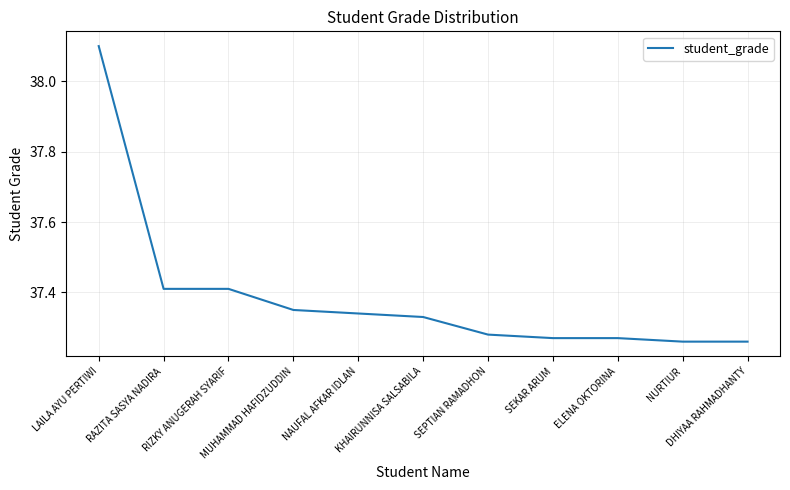

Is this an area chart (filled region under the line)?

No